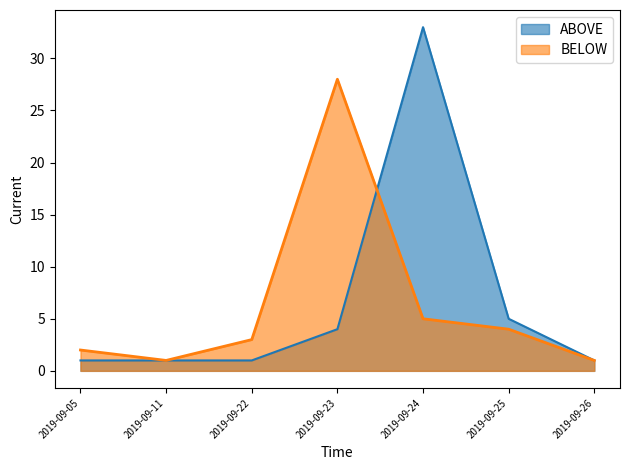

What is the value of the ABOVE point at the 6th from the left?

5